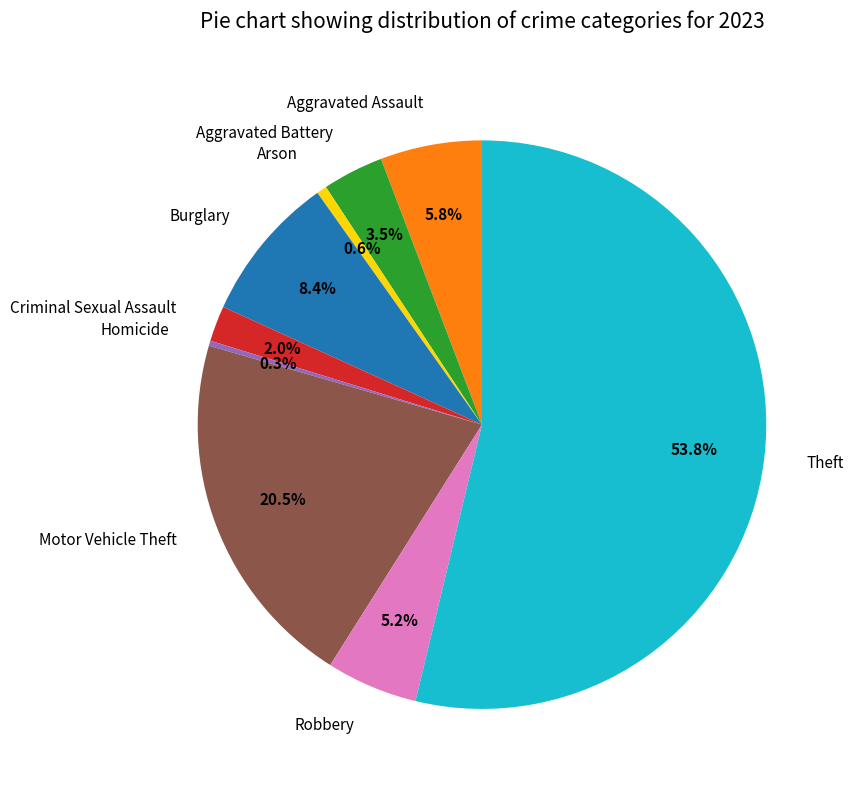

Which category has the biggest portion of the pie?

Theft